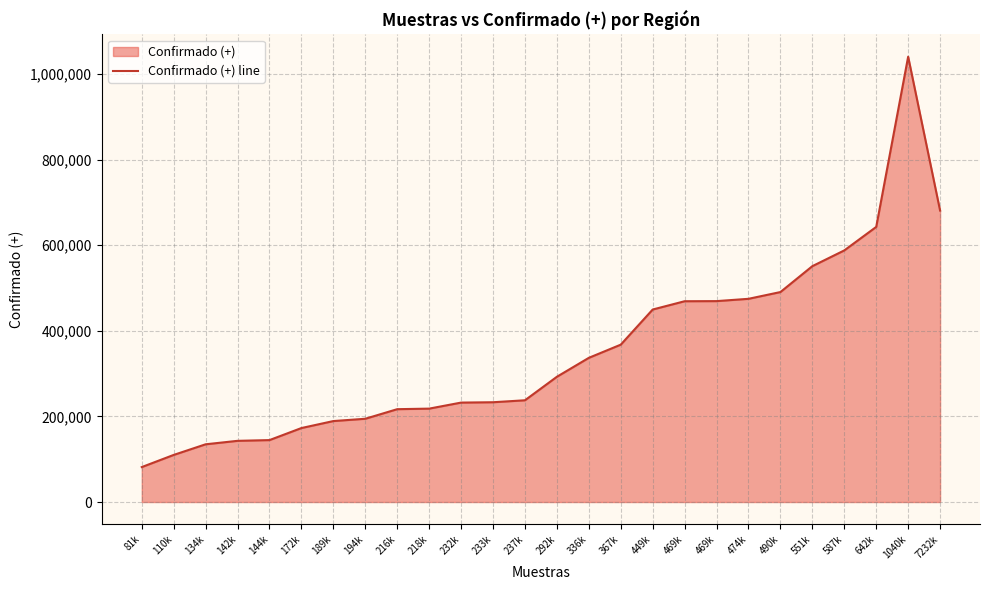

Where is the first local maximum?

1040k